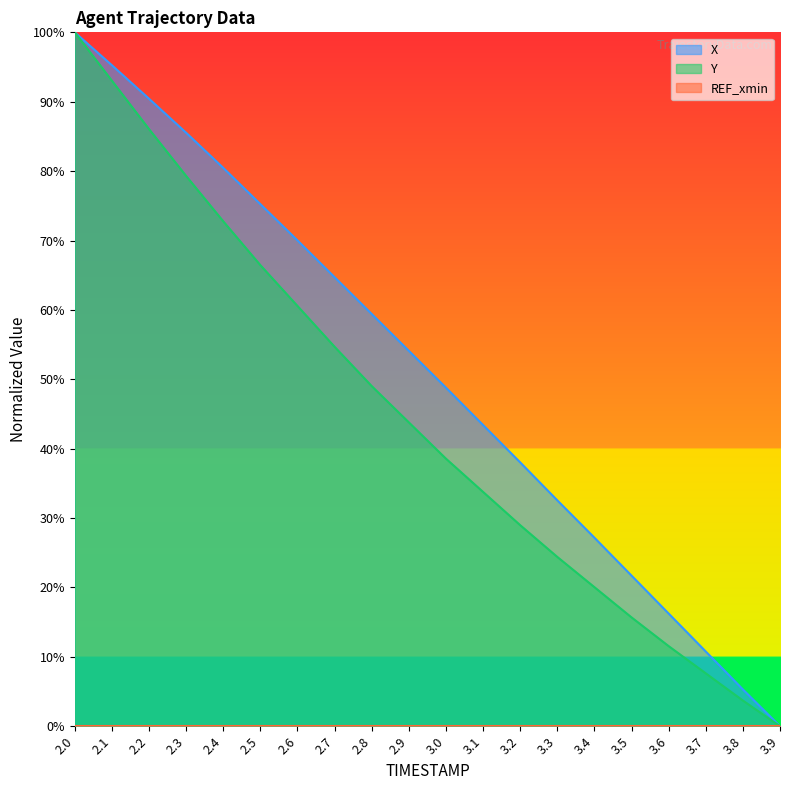

Between 3.4 and 3.7, which series saw the biggest shift?

X